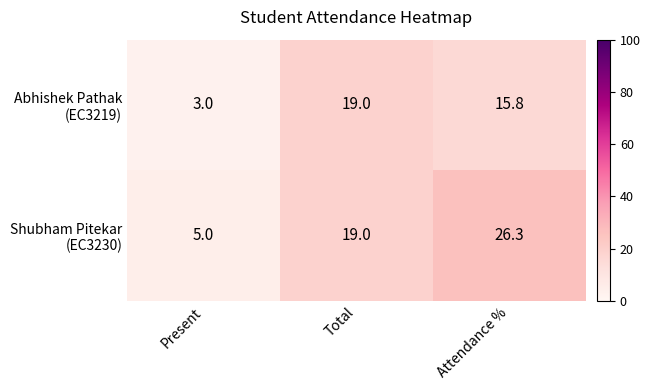

At which category is the sum across all series the highest?

Attendance %